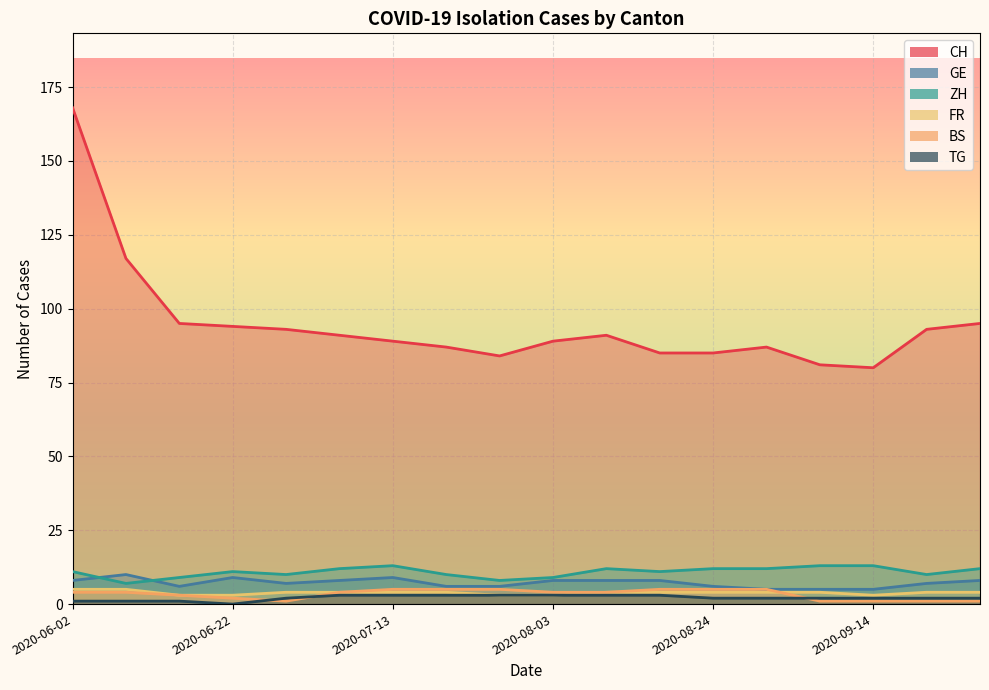

What is the approximate value of ZH at 2020-07-27?

8